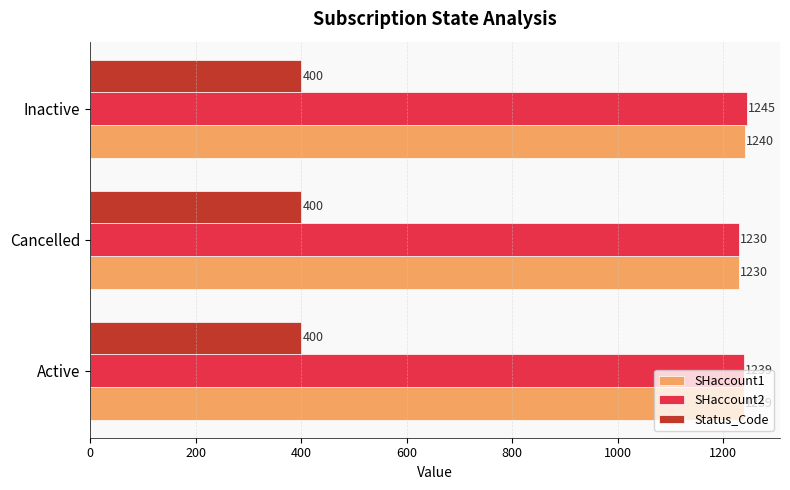

How many SHaccount1 values are between 1230 and 1240?

3